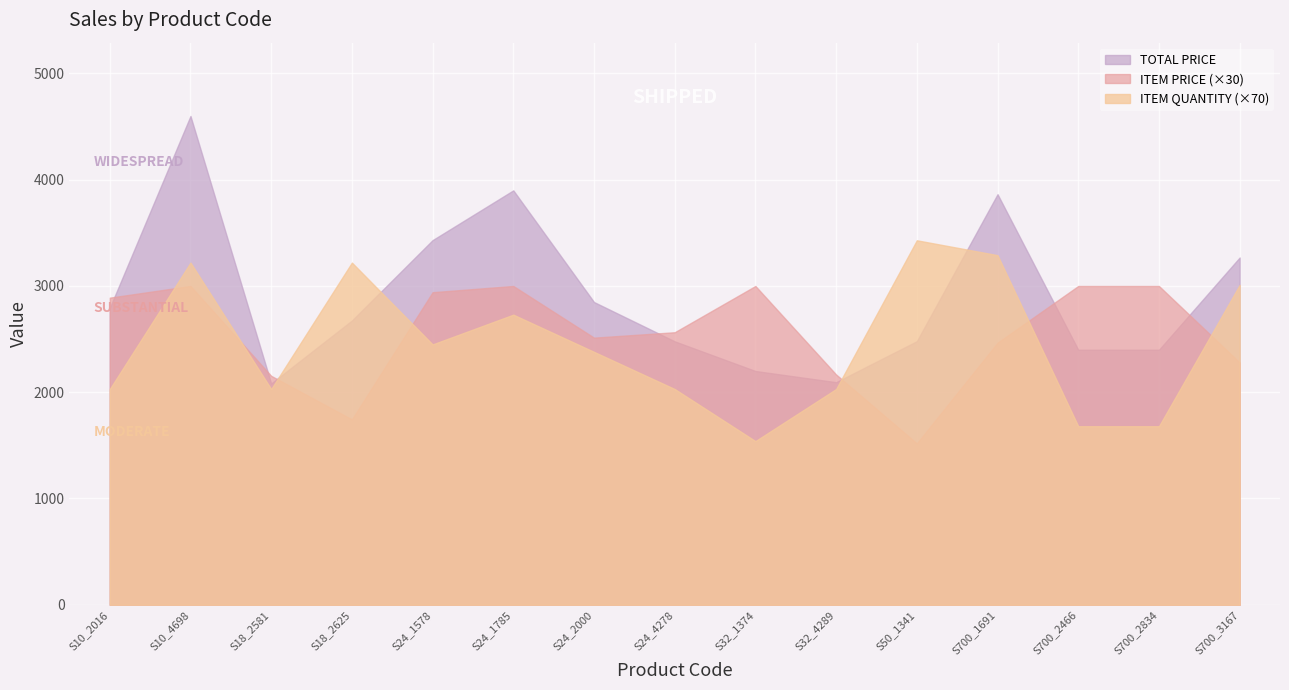

The value of ITEM PRICE at S18_2625 is 38.0. True or false?

False